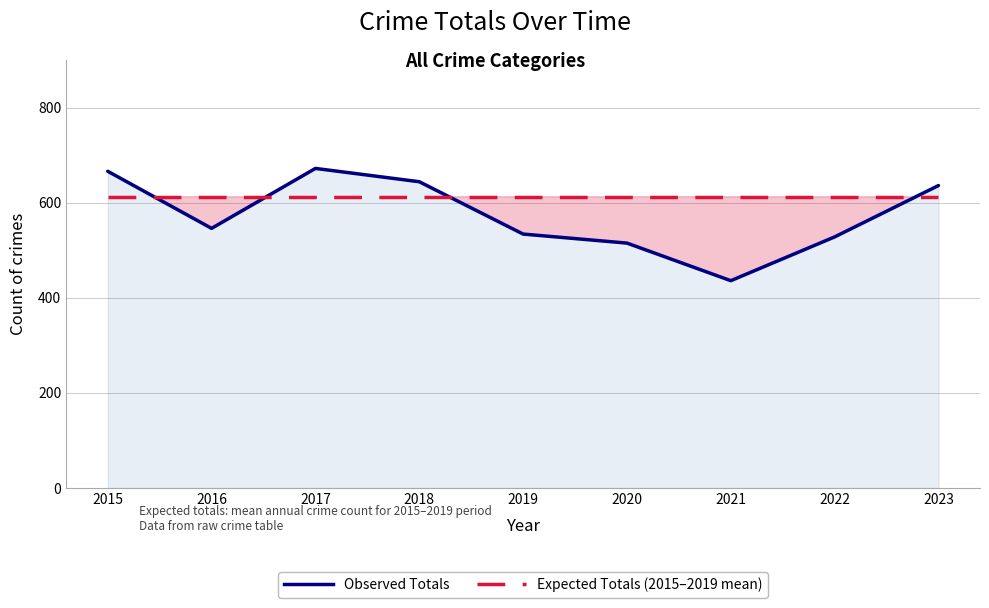

What are all the series names shown in the legend?

Observed Totals, Expected Totals (2015–2019 mean)